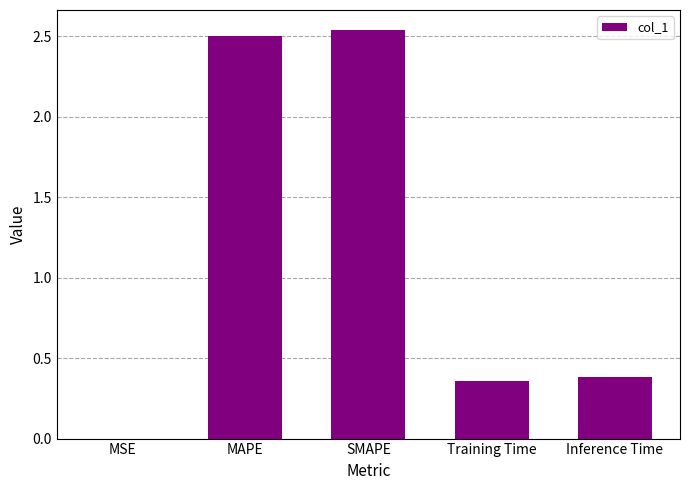

What is the sum of all values?

5.8